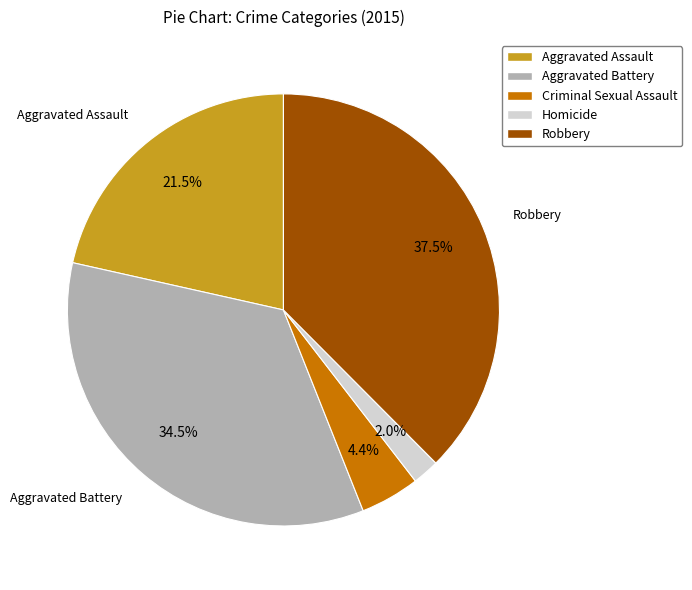

The Homicide slice represents 2% of the pie. True or false?

True